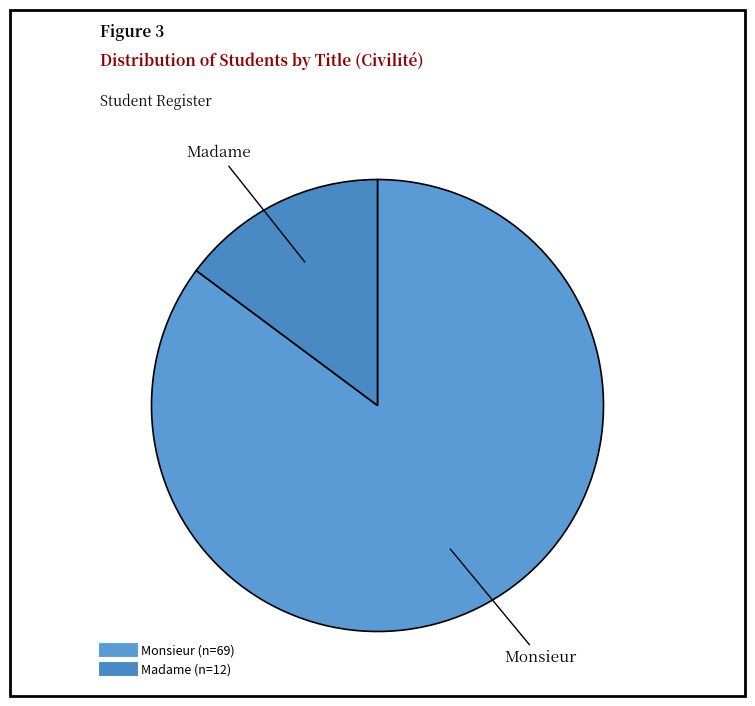

The Monsieur slice represents 97% of the pie. True or false?

False